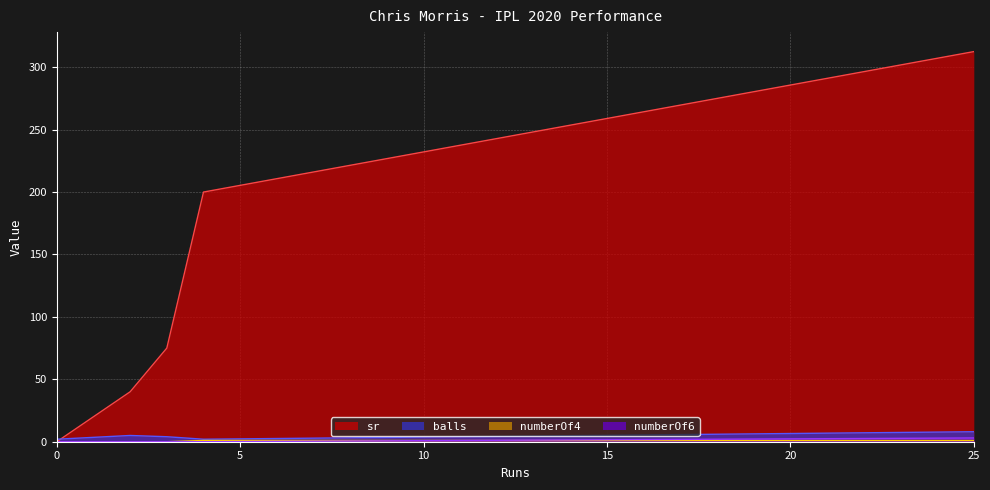

After their last crossing, which series has the higher values: balls or sr?

sr